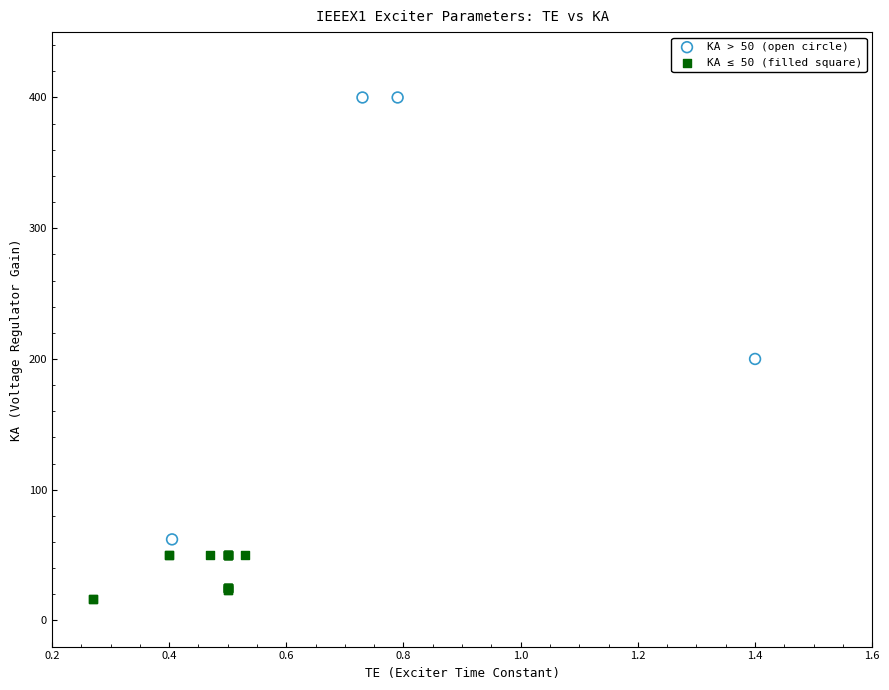

Which series reaches the maximum Y coordinate?

KA > 50 (open circle)